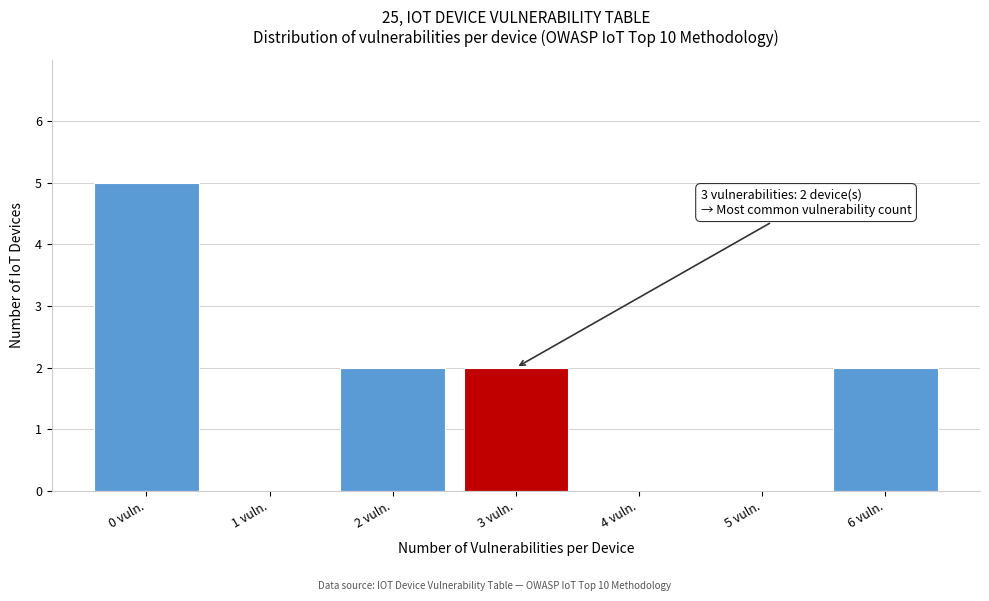

Reading right to left, what are all the values shown in this chart?

6 vuln.=2	5 vuln.=0	4 vuln.=0	3 vuln.=2	2 vuln.=2	1 vuln.=0	0 vuln.=5